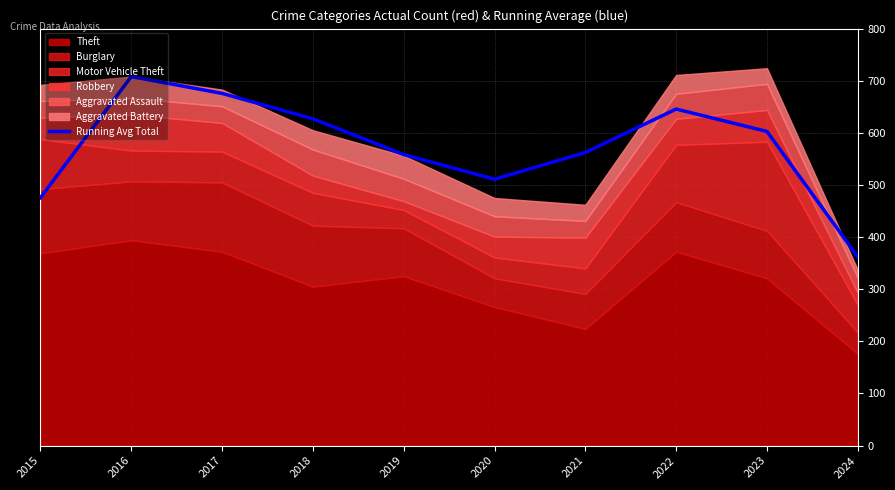

What is the greatest value displayed?

708.0